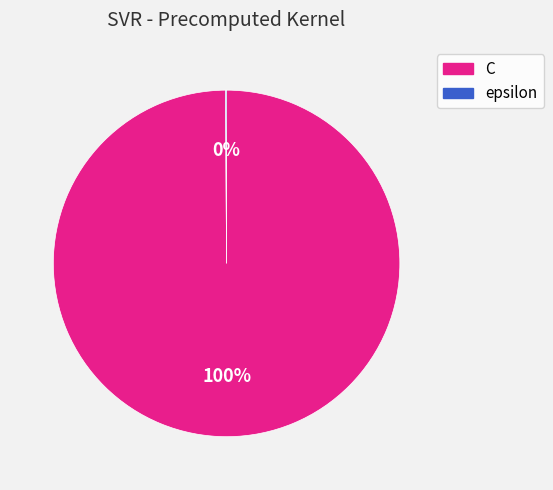

True or false: C accounts for 86% of the total.

False